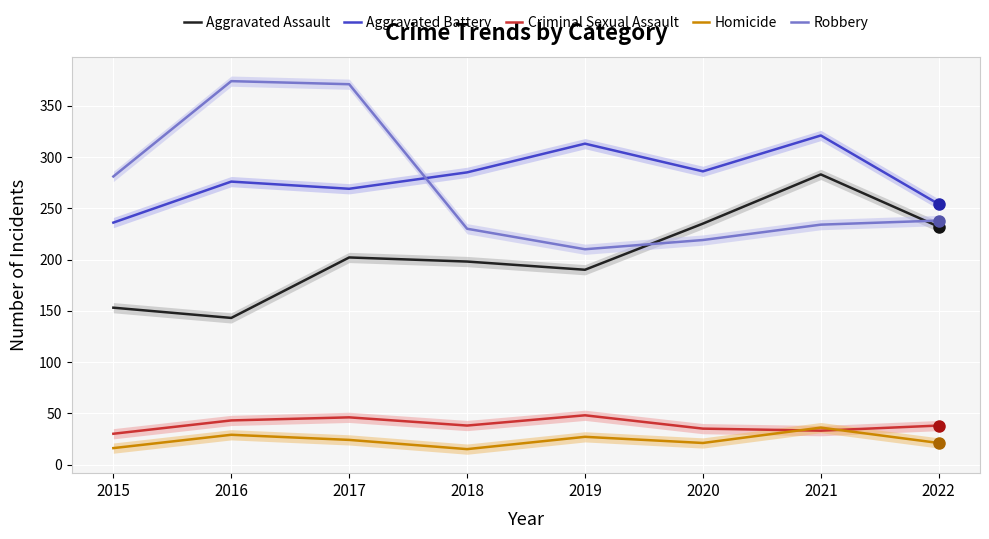

True or false: Aggravated Assault has a value of 59 at 2020.

False